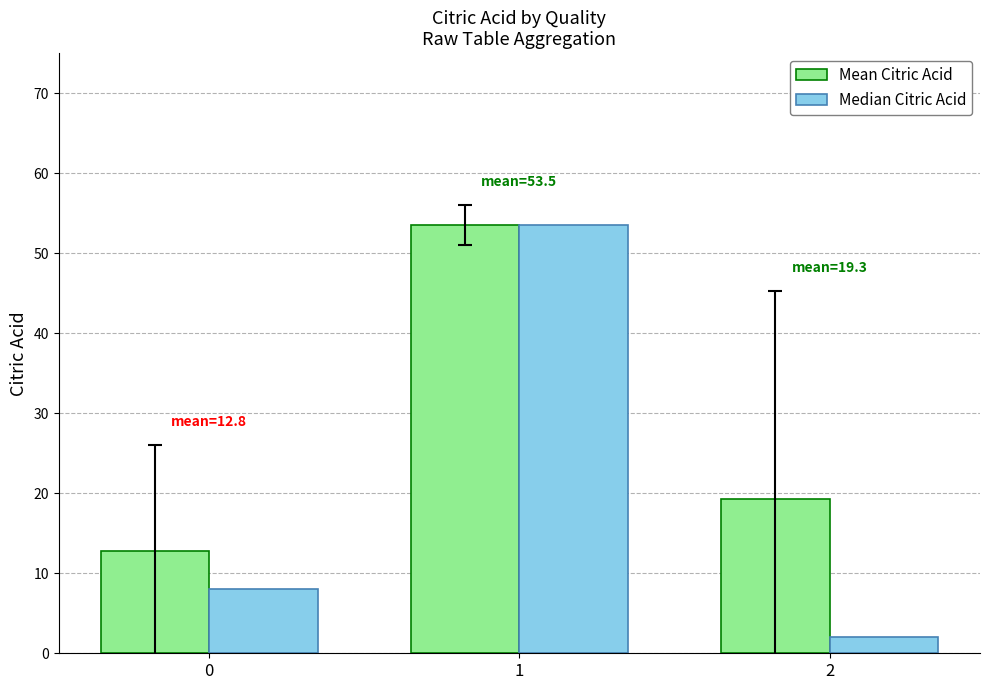

Reading left to right, list all the values displayed in this chart.

Mean Citric Acid: 0=12.8	1=53.5	2=19.3
Median Citric Acid: 0=8.0	1=53.5	2=2.0